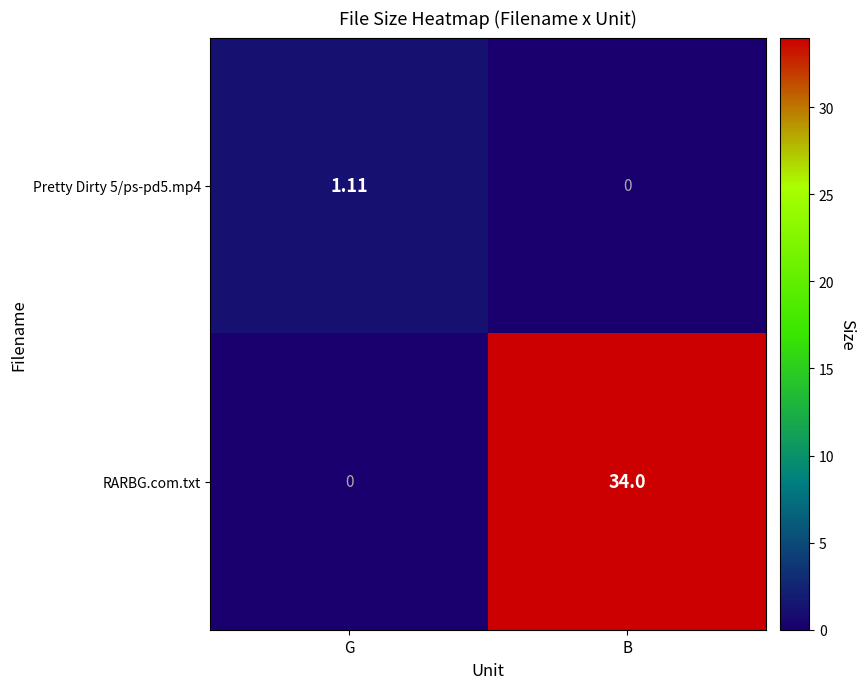

Which category has the lowest value in the Pretty Dirty 5/ps-pd5.mp4 series?

B